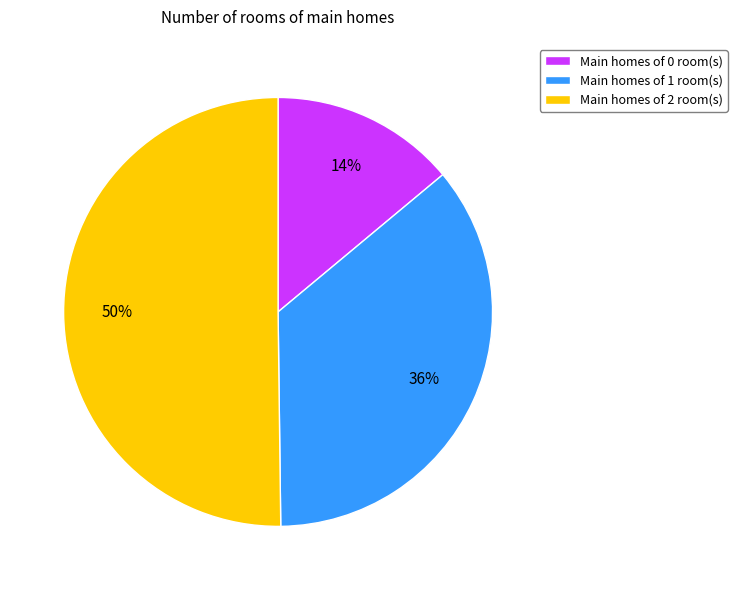

What is the majority slice?

Main homes of 2 room(s)